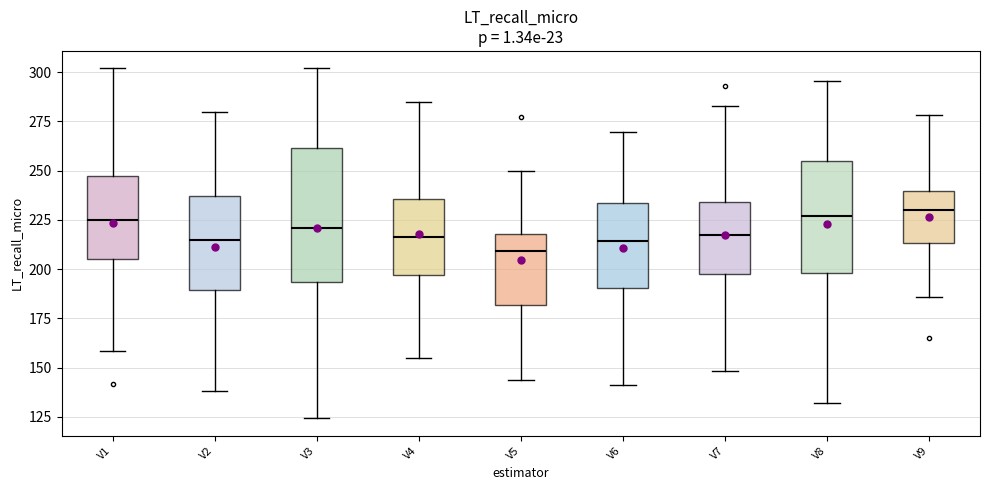

Reading left to right, read every box against the y-axis: the position of its median line, the range the box covers, and the ends of its whiskers. The values are not printed on the chart, so give them approximately, as read against the axis.

V1: median 225, box 205 to 245, whiskers 160 to 300
V2: median 215, box 190 to 235, whiskers 140 to 280
V3: median 220, box 195 to 260, whiskers 125 to 300
V4: median 215, box 195 to 235, whiskers 155 to 285
V5: median 210, box 180 to 220, whiskers 145 to 250
V6: median 215, box 190 to 235, whiskers 140 to 270
V7: median 215, box 200 to 235, whiskers 150 to 285
V8: median 225, box 200 to 255, whiskers 130 to 295
V9: median 230, box 215 to 240, whiskers 185 to 280